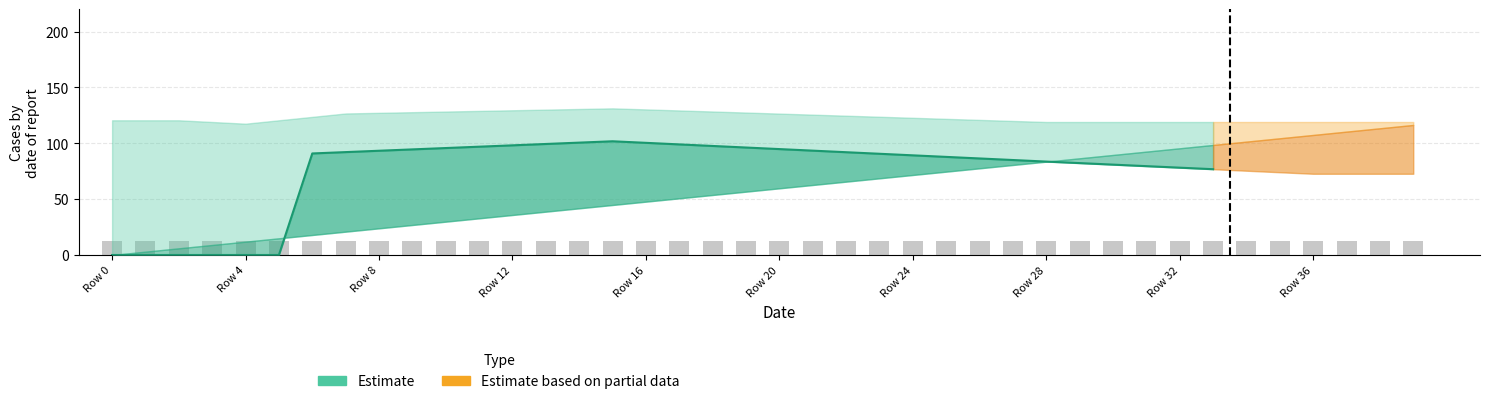

At which label is the value closest to 12?

Row 0